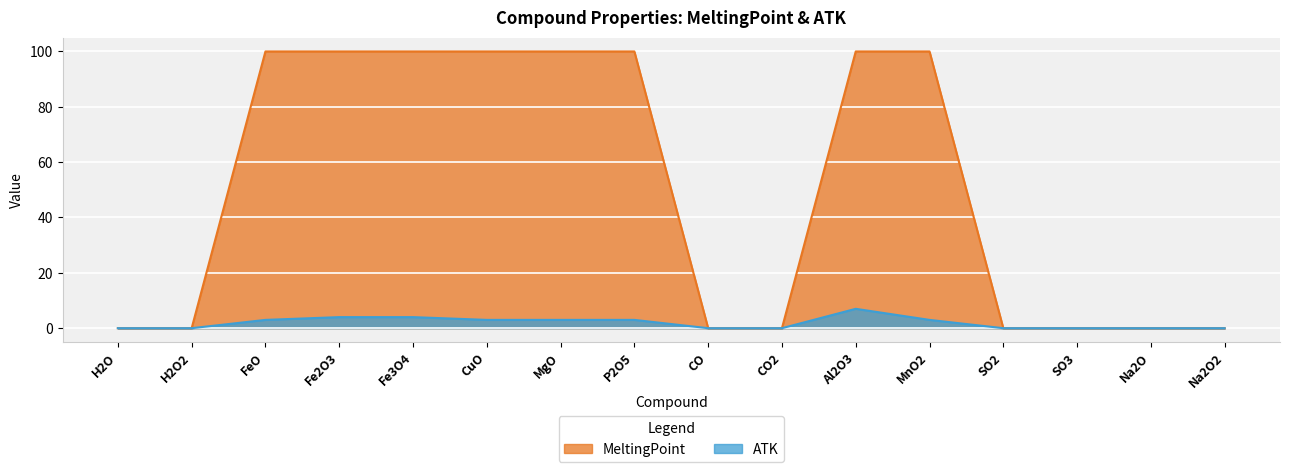

The value of ATK at Al2O3 is 4. True or false?

False